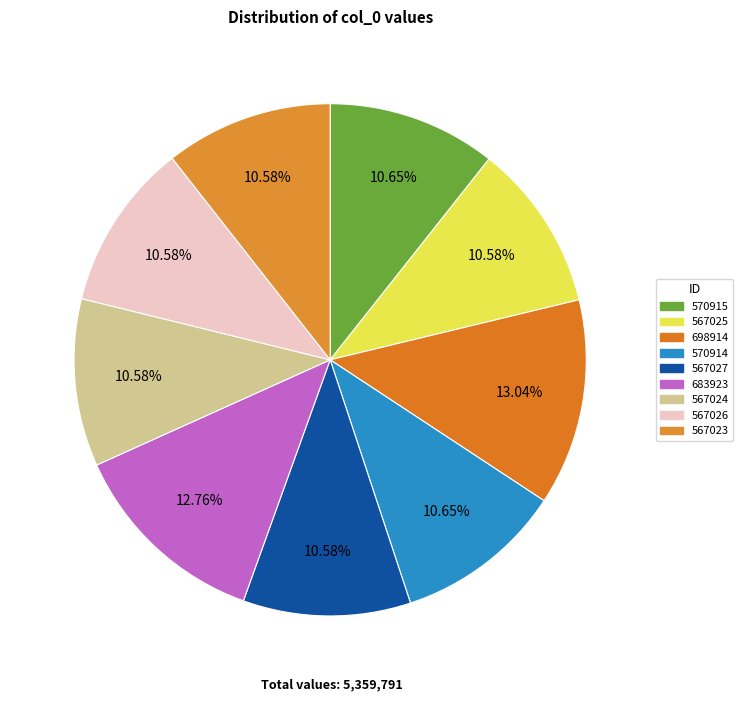

Rank the categories by value from lowest to highest.

567023, 567024, 567025, 567026, 567027, 570914, 570915, 683923, 698914